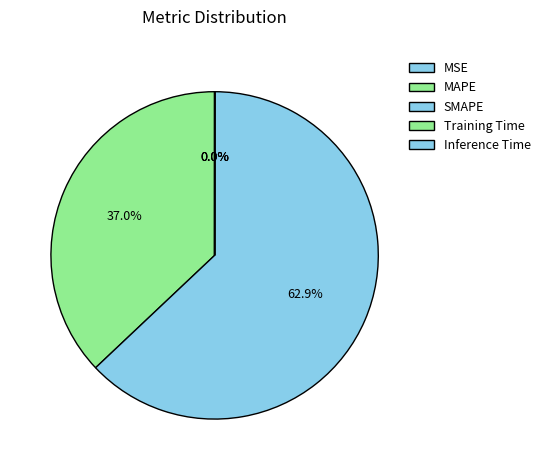

Does SMAPE represent more than half of the total?

Yes